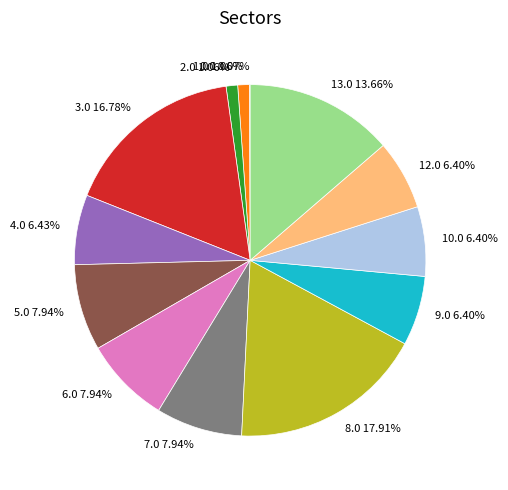

Approximately how many times larger is the value at 2.0 compared to 9.0?

0.2